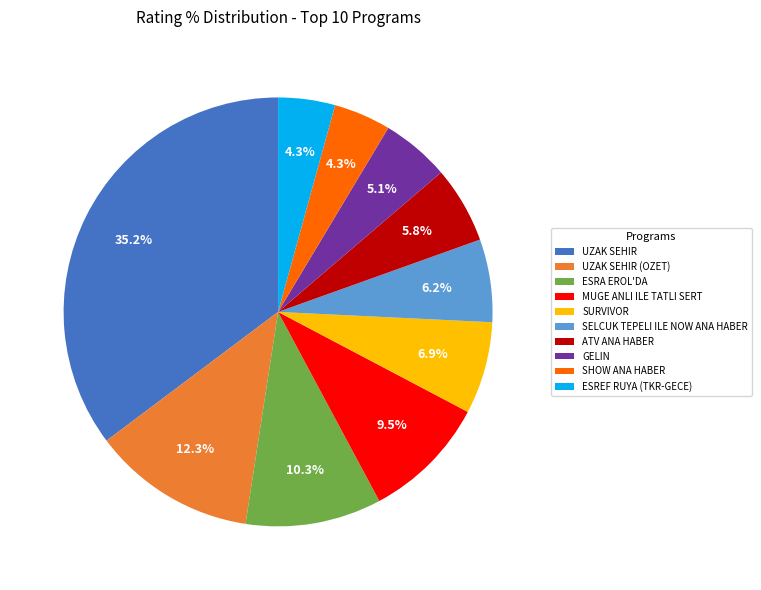

To the nearest percent, what is the difference between the largest and smallest slice percentages?

31%